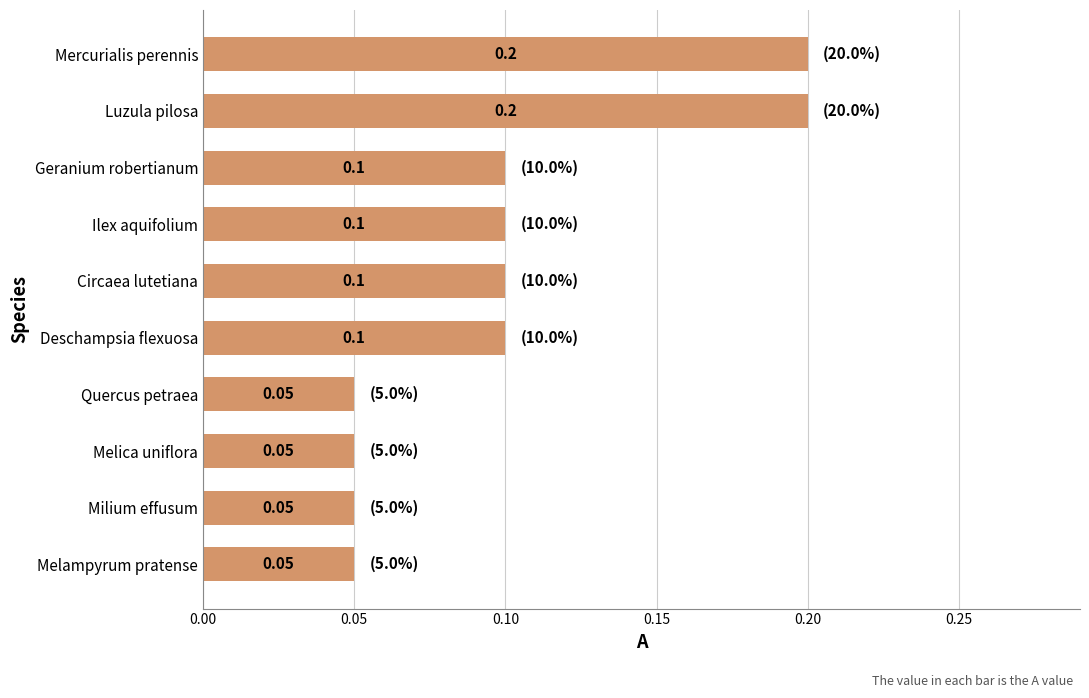

What is the sum of the values at Mercurialis perennis and Ilex aquifolium?

0.3